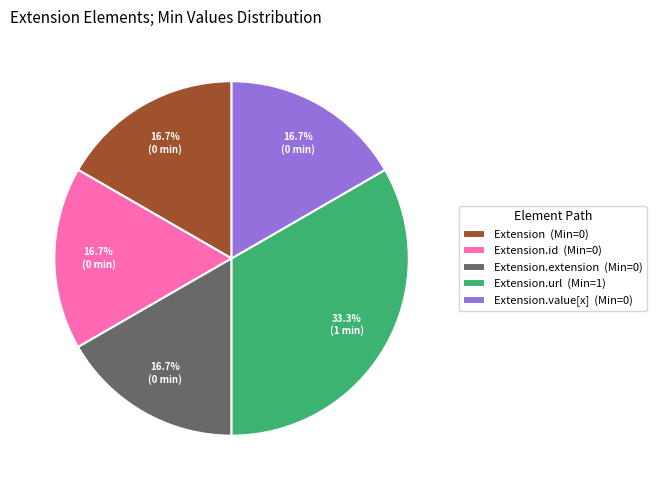

Is Extension.extension (Min=0) the majority of the pie?

No